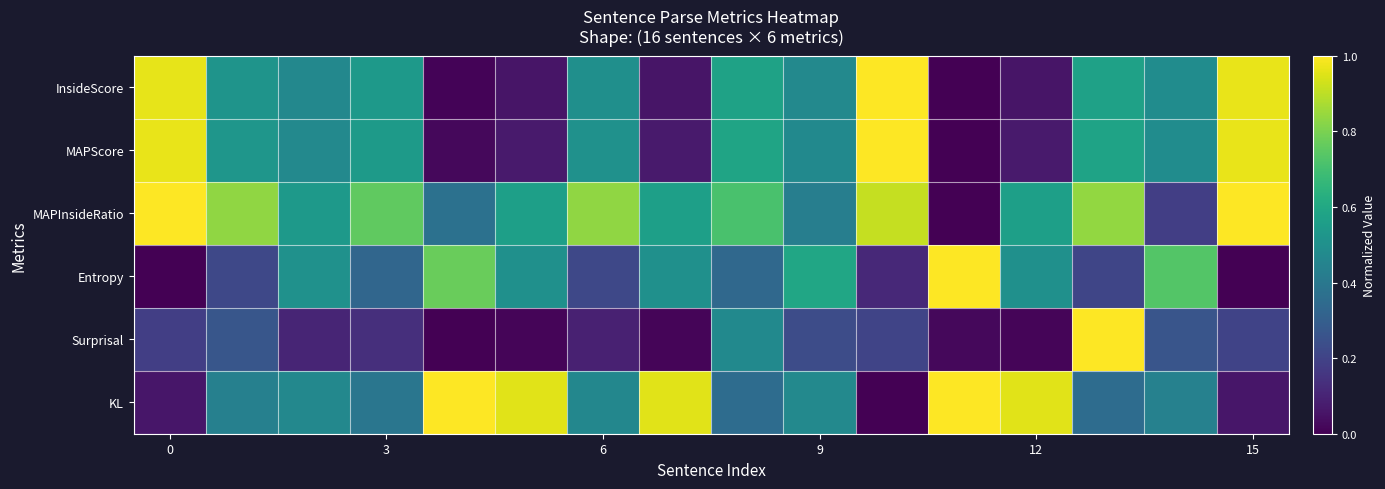

At which category is the sum across all series the highest?

13